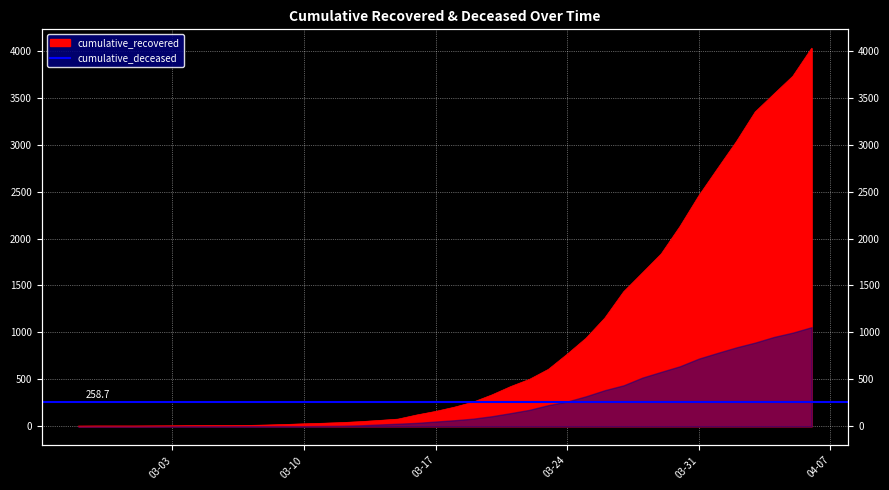

True or false: the data has more than 0 interior local peaks.

False